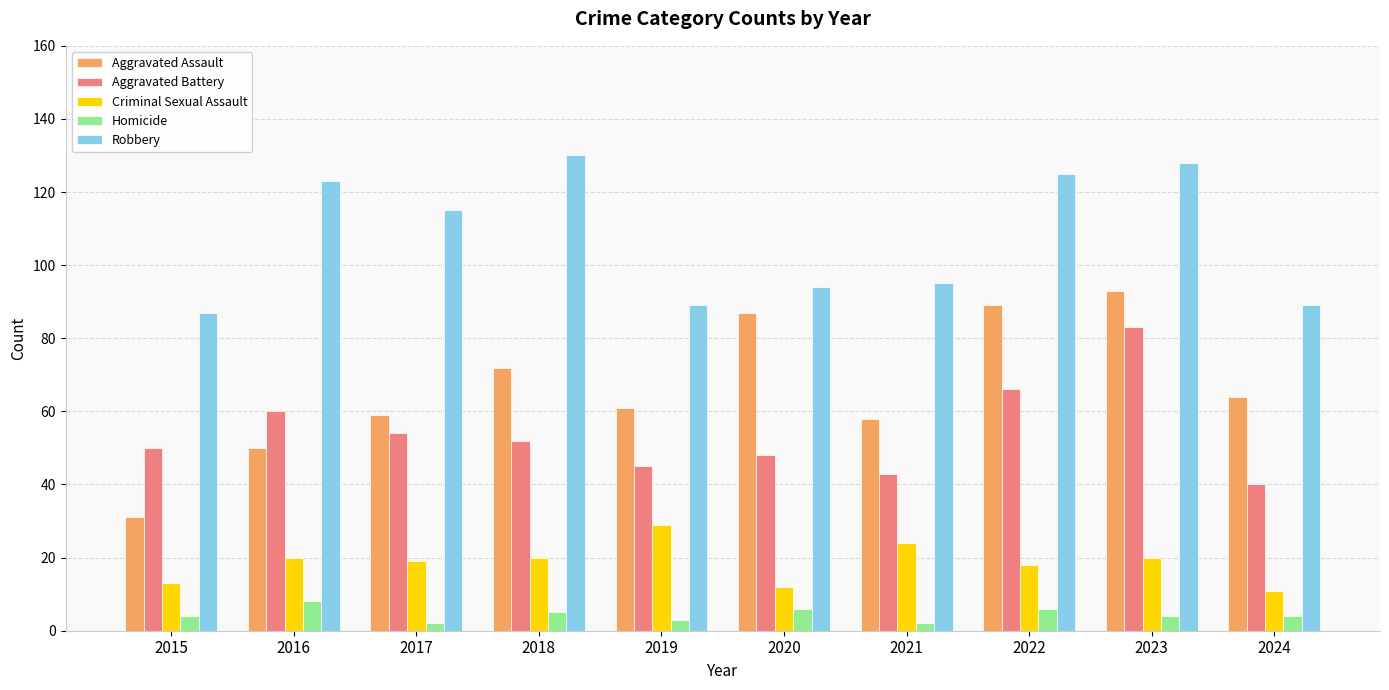

The value of Criminal Sexual Assault at 2021 is 15. True or false?

False